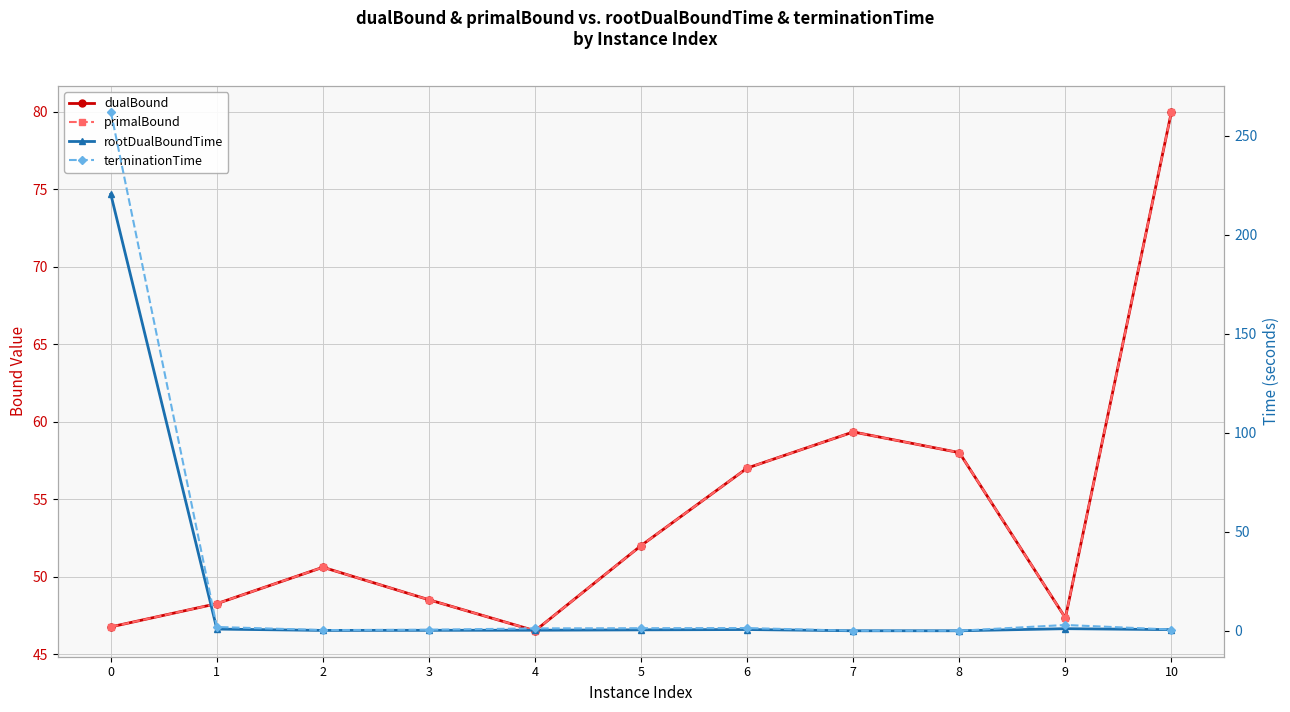

Count the number of data series in this chart.

4